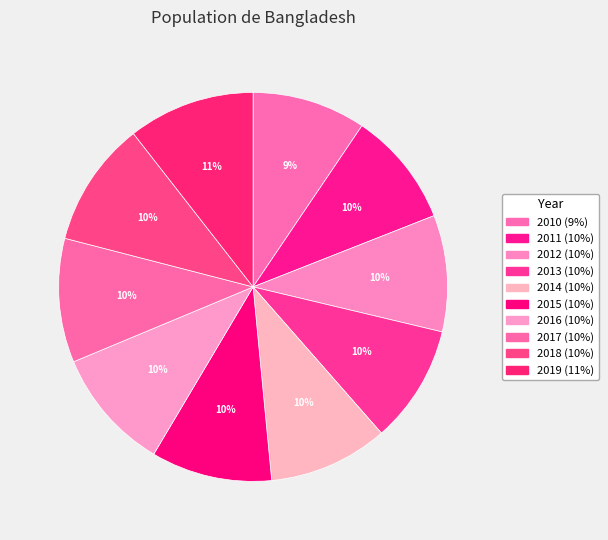

How many slices are in this pie chart?

10